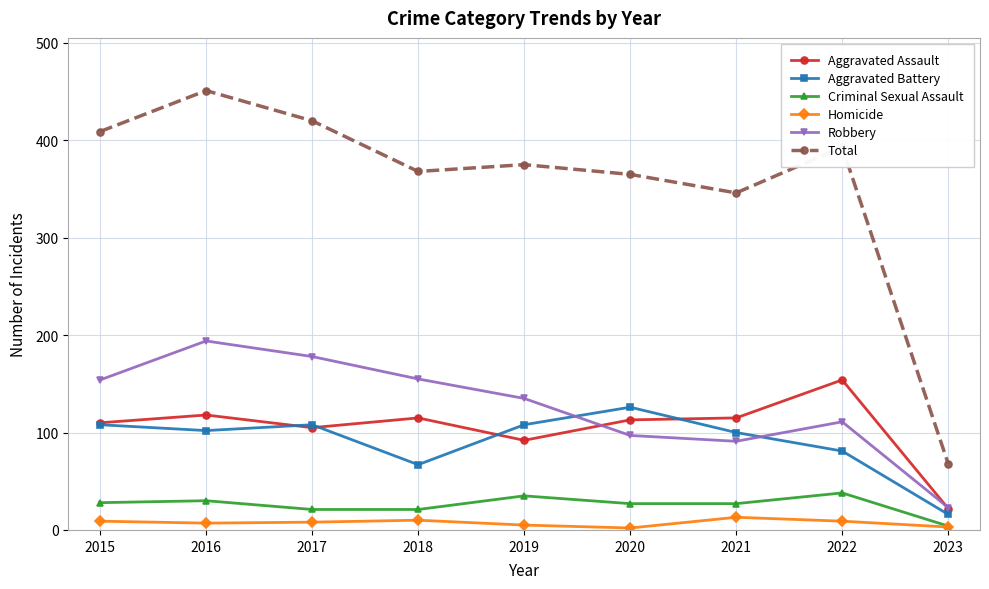

Is it true that Aggravated Assault equals 39 at 2021?

False